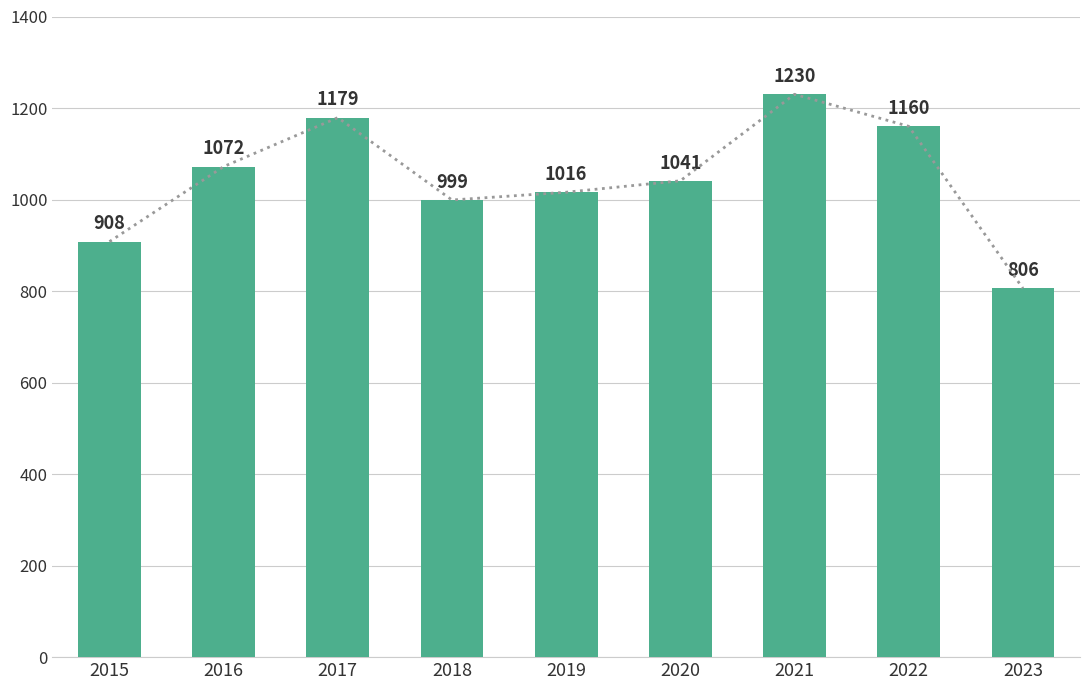

How many categories are shown in the chart?

9